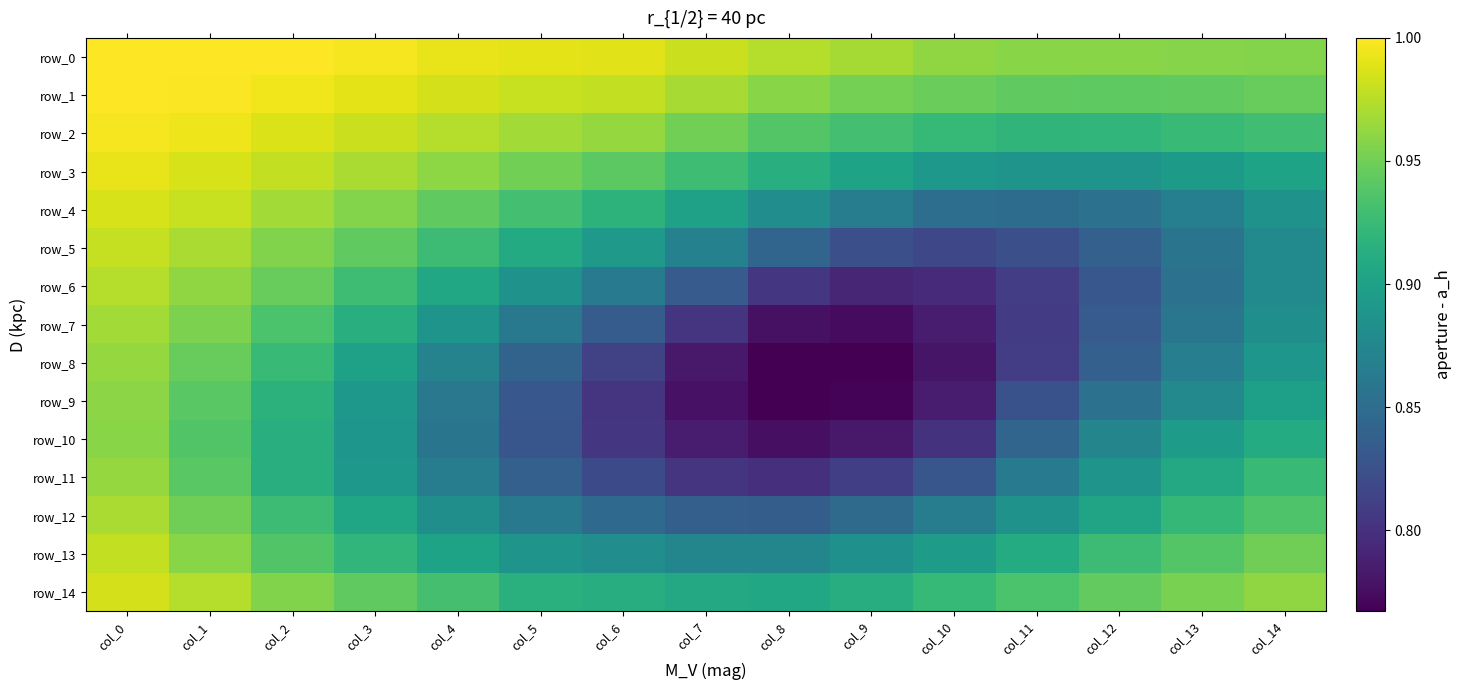

Rank the categories by row_11 value from lowest to highest.

col_8, col_7, col_9, col_6, col_10, col_5, col_11, col_4, col_12, col_3, col_13, col_2, col_14, col_1, col_0